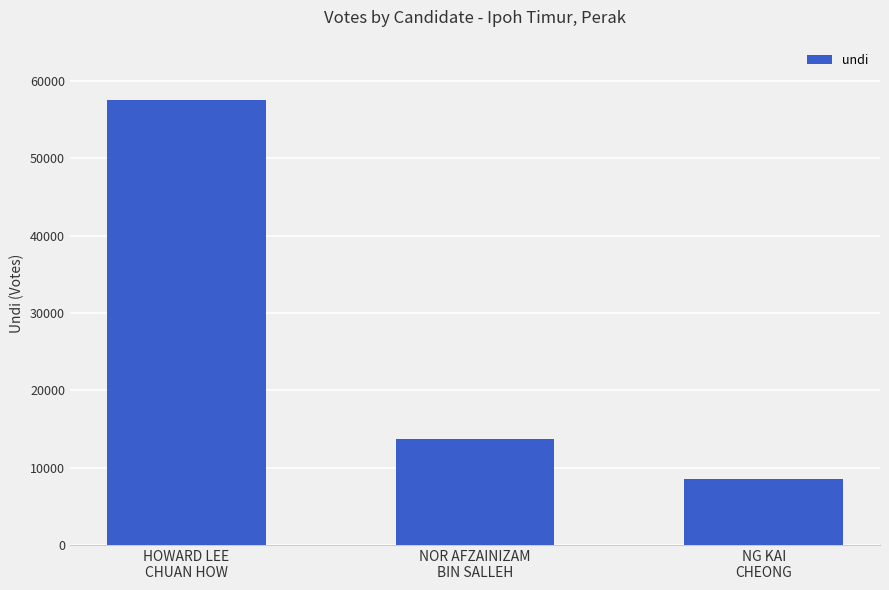

How many values are between 8570 and 57549?

3